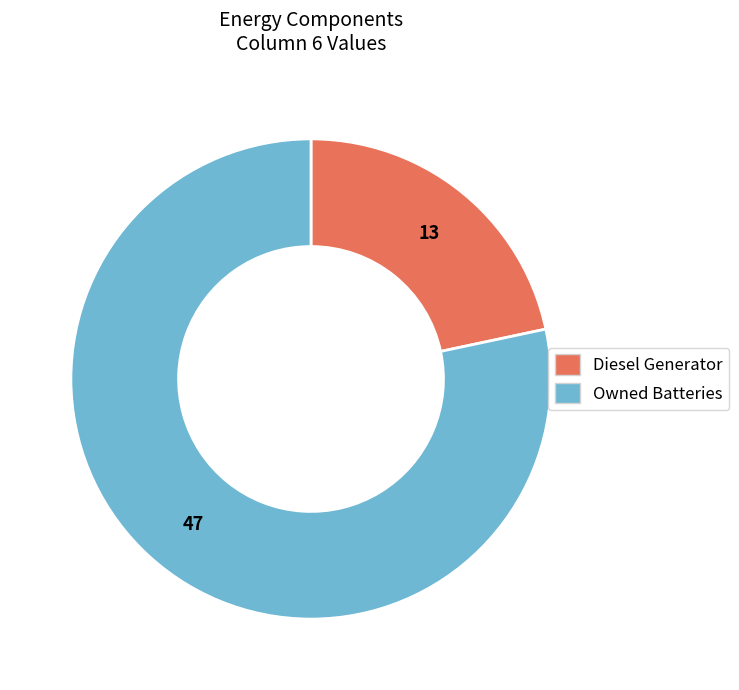

Combined, do Owned Batteries and Diesel Generator account for over 50%?

Yes